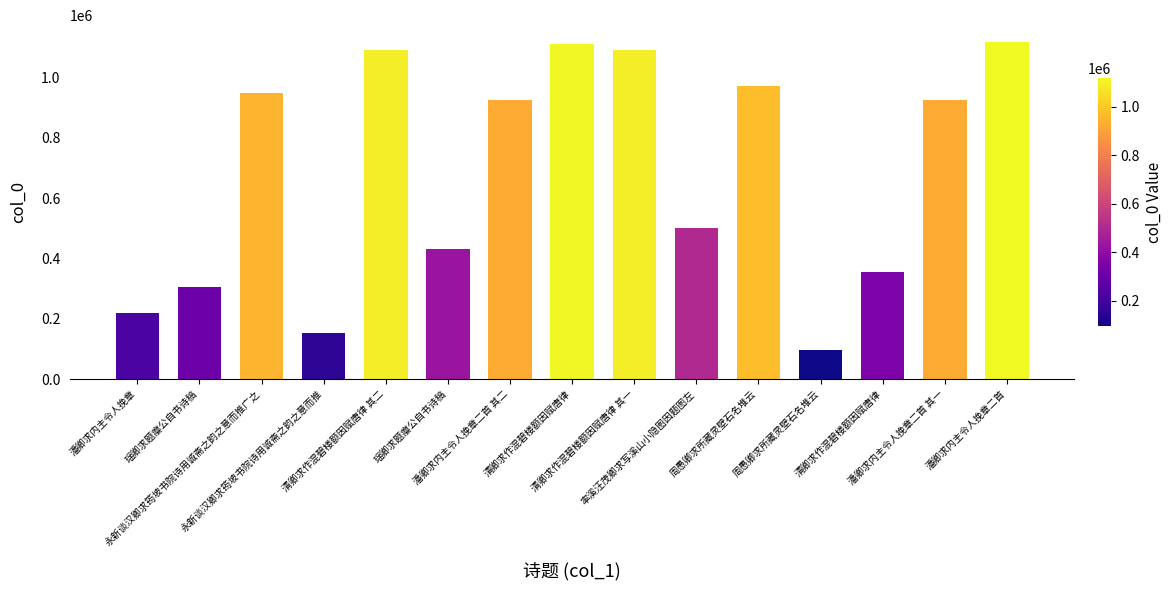

Reading right to left, list all the values displayed in this chart.

潘卿求内主令人挽章二首=1117258	潘卿求内主令人挽章二首 其一=925323	清卿求作混碧楼额因赋唐律=353514	周愚卿求所藏灵壁石名堆云=95695	周愚卿求所藏灵壁石名堆云=972824	率溪汪茂卿求写溪山小隐图因题图左=502136	清卿求作混碧楼额因赋唐律 其一=1089588	清卿求作混碧楼额因赋唐律=1111162	潘卿求内主令人挽章二首 其二=925322	瑶卿求题瘿公自书诗稿=429712	清卿求作混碧楼额因赋唐律 其二=1089589	永新谈汉卿求筠坡书院诗用诚斋之韵之意而推=151991	永新谈汉卿求筠坡书院诗用诚斋之韵之意而推广之=948864	瑶卿求题瘿公自书诗稿=305378	潘卿求内主令人挽章=220004